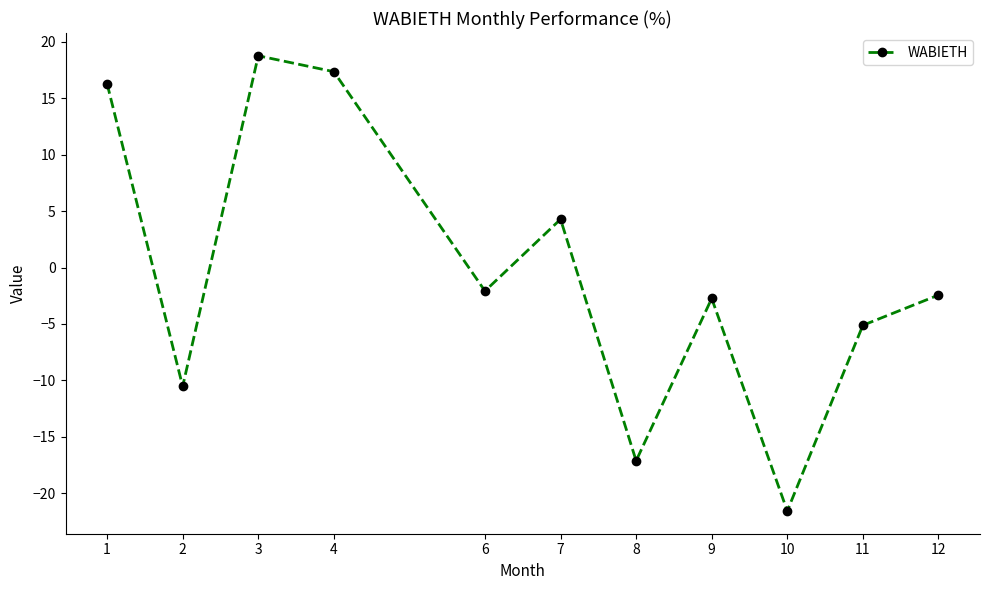

What is the sum of the values at 3 and 12?

16.3